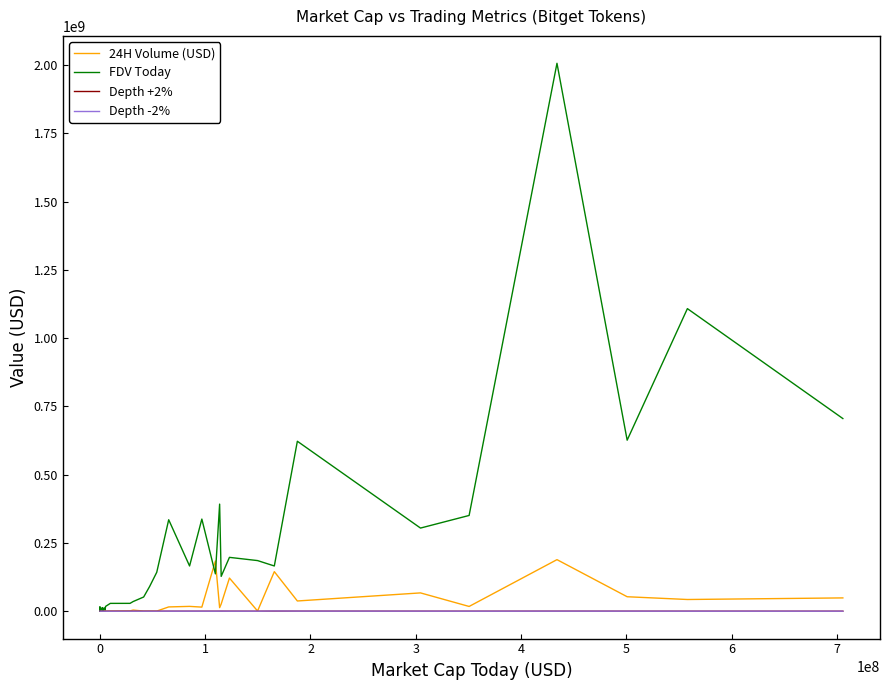

The FDV Today series shows 279699672.7 at 30. True or false?

False